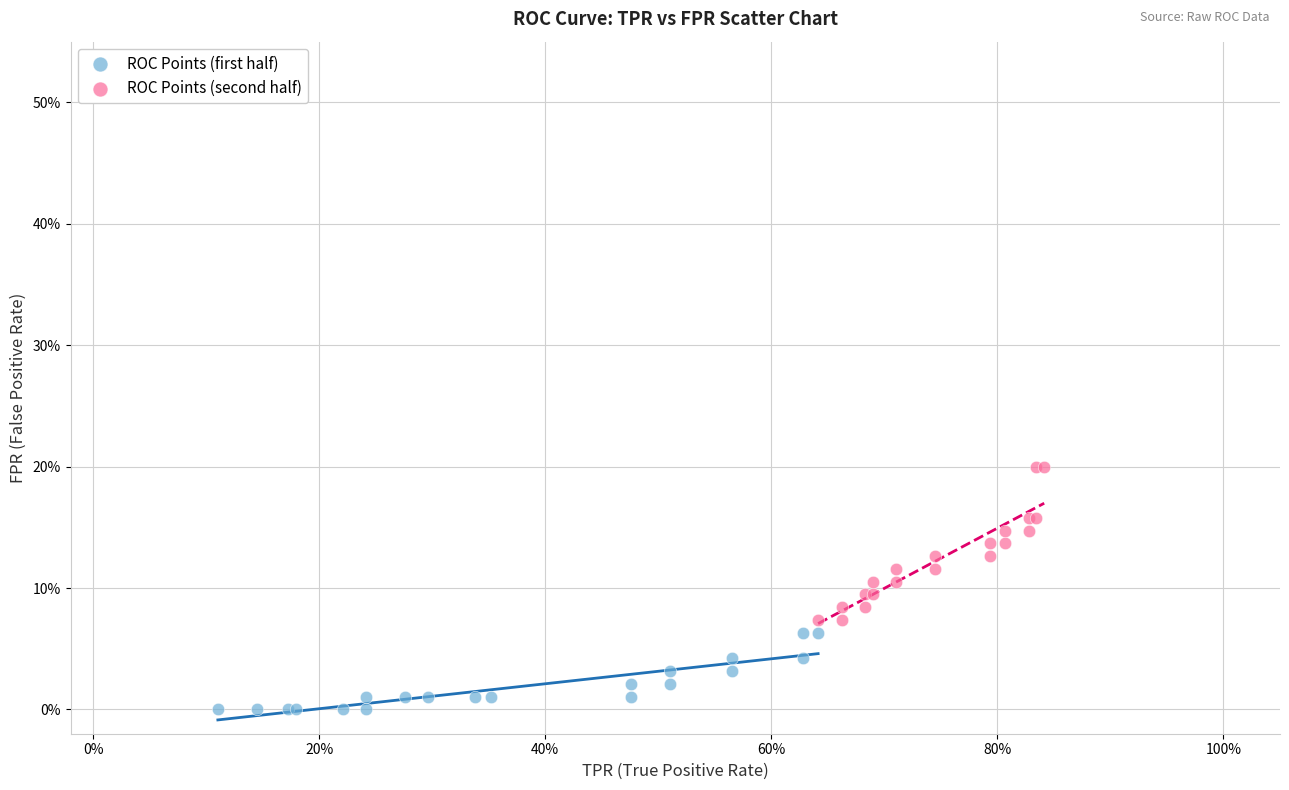

What are all the series names shown in the legend?

ROC Points (first half), ROC Points (second half)